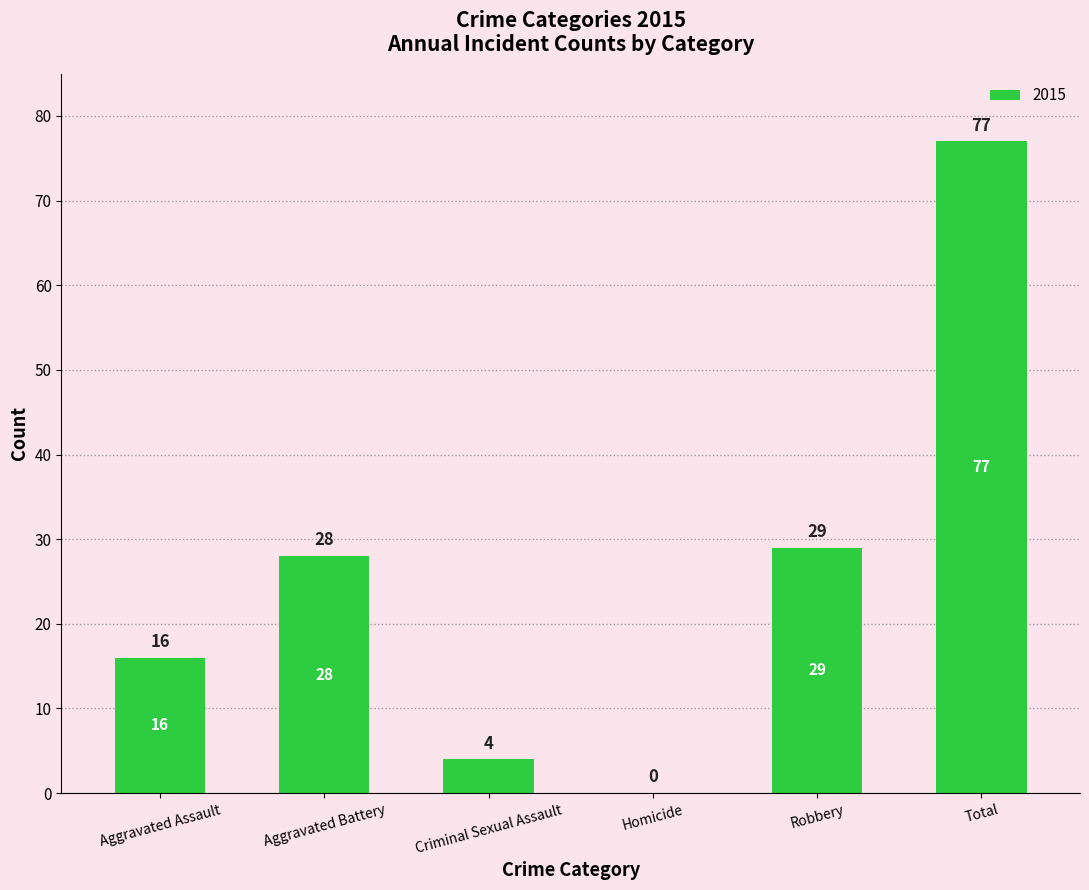

Approximately how many times larger is the value at Aggravated Assault compared to Robbery?

0.6